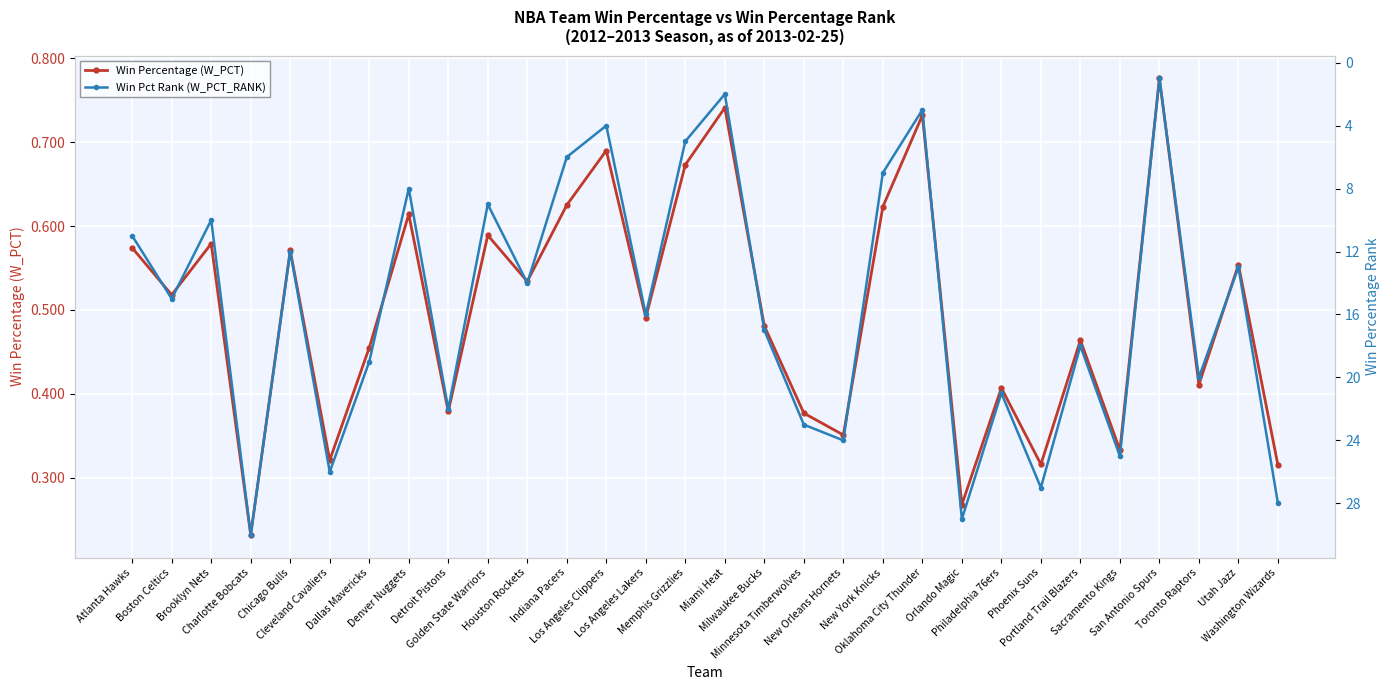

Reading left to right, transcribe all the data shown in this chart.

Win Percentage (W_PCT): 0.6	0.5	0.6	0.2	0.6	0.3	0.5	0.6	0.4	0.6	0.5	0.6	0.7	0.5	0.7	0.7	0.5	0.4	0.4	0.6	0.7	0.3	0.4	0.3	0.5	0.3	0.8	0.4	0.6	0.3
Win Pct Rank (W_PCT_RANK): 11.0	15.0	10.0	30.0	12.0	26.0	19.0	8.0	22.0	9.0	14.0	6.0	4.0	16.0	5.0	2.0	17.0	23.0	24.0	7.0	3.0	29.0	21.0	27.0	18.0	25.0	1.0	20.0	13.0	28.0